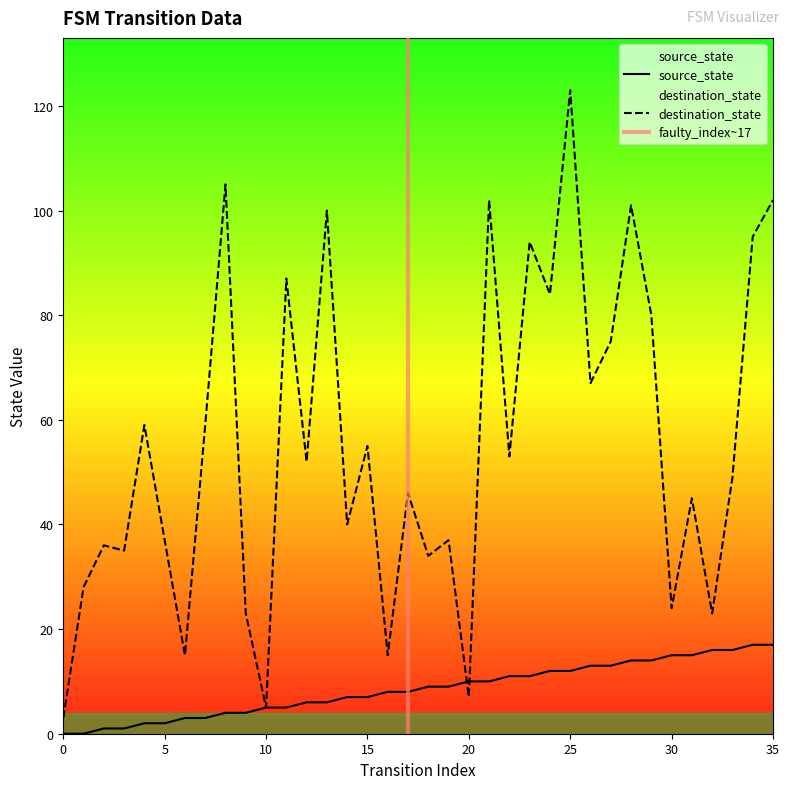

How many lines are shown in the chart?

2